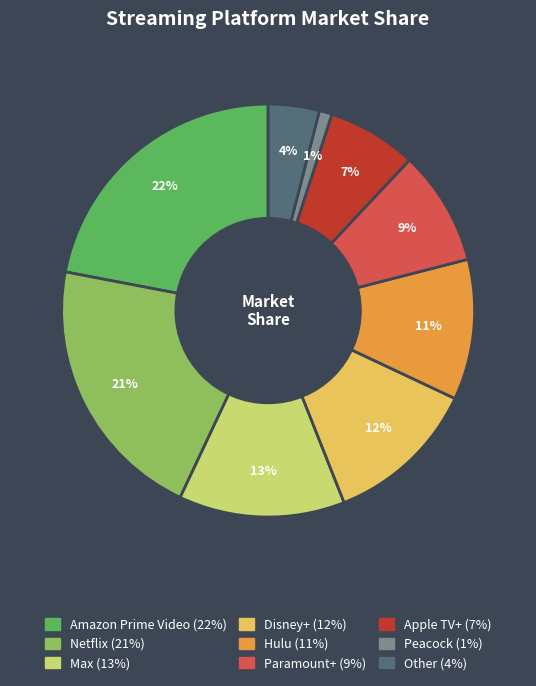

Is there a majority slice in this chart?

No